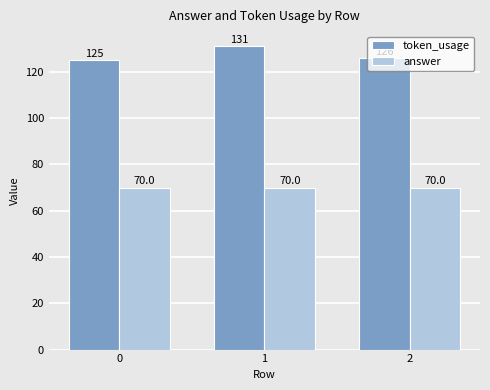

Which series has the widest spread of values?

token_usage